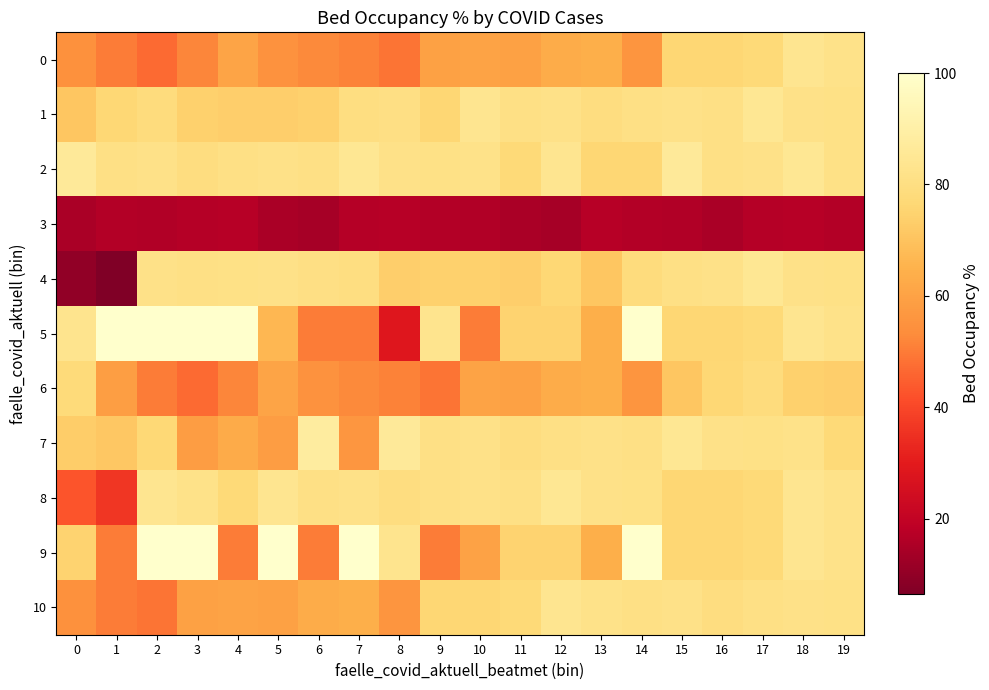

List the series in order of their peak value, lowest first.

3, 6, 0, 10, 1, 4, 8, 2, 7, 5, 9